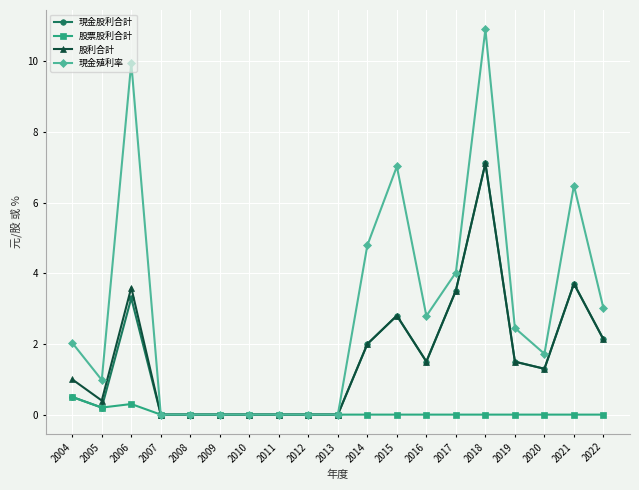

What is the value of the 現金股利合計 point at the 11th from the left?

2.0